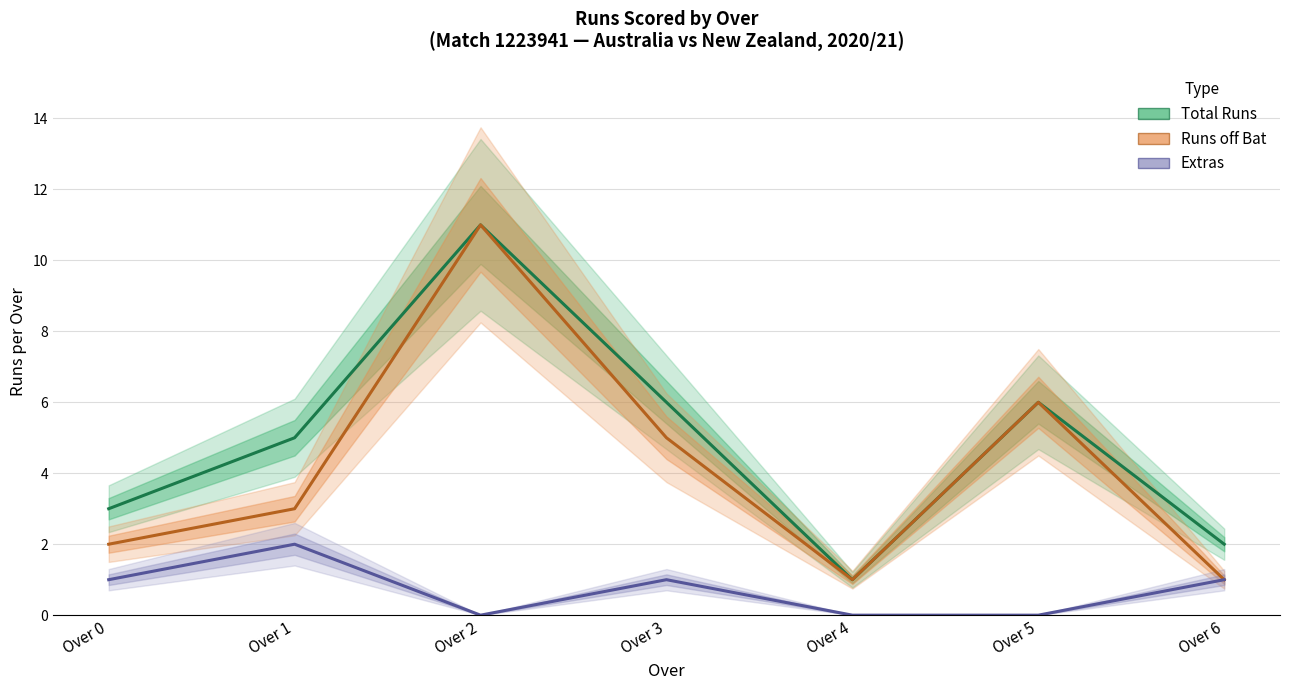

What is the sum of all Total Runs values?

34